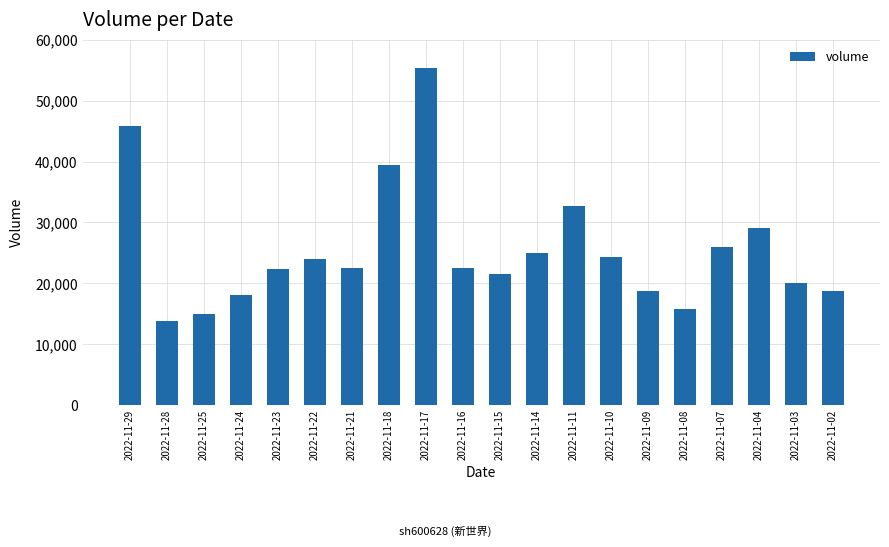

Which label corresponds to the largest value in the chart?

2022-11-17